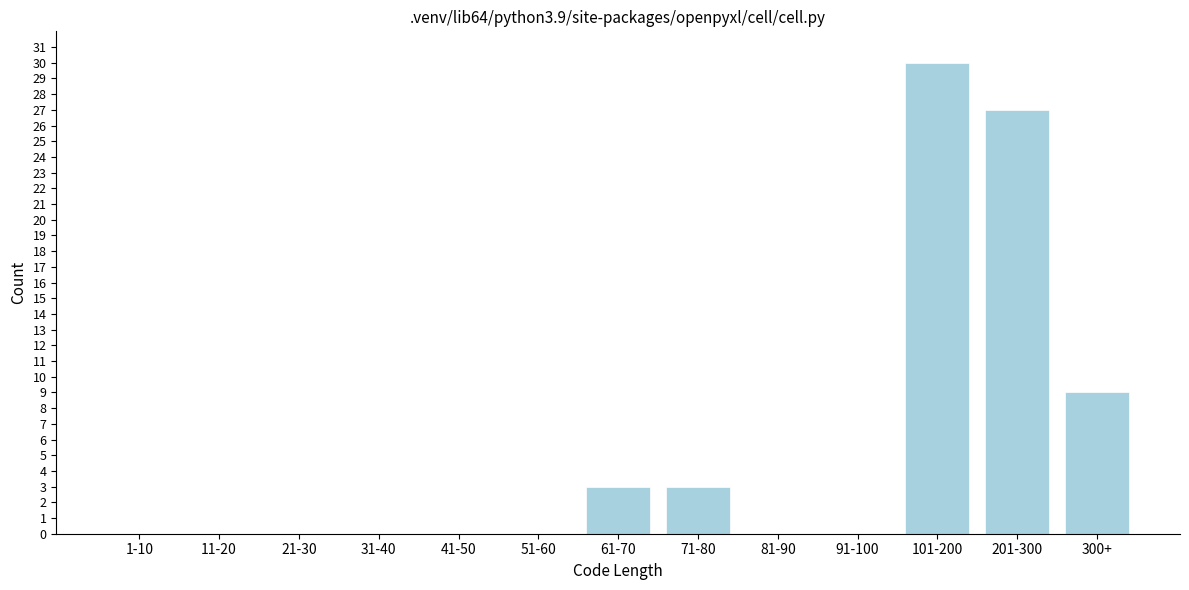

Reading right to left, list all the values displayed in this chart.

300+=9	201-300=27	101-200=30	91-100=0	81-90=0	71-80=3	61-70=3	51-60=0	41-50=0	31-40=0	21-30=0	11-20=0	1-10=0